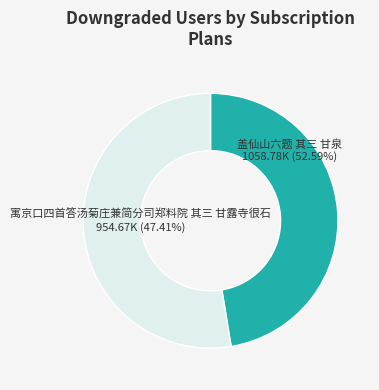

To the nearest percent, what is the combined percentage of 盖仙山六题 其三 甘泉 and 寓京口四首答汤菊庄兼简分司郑料院 其三 甘露寺很石?

100%